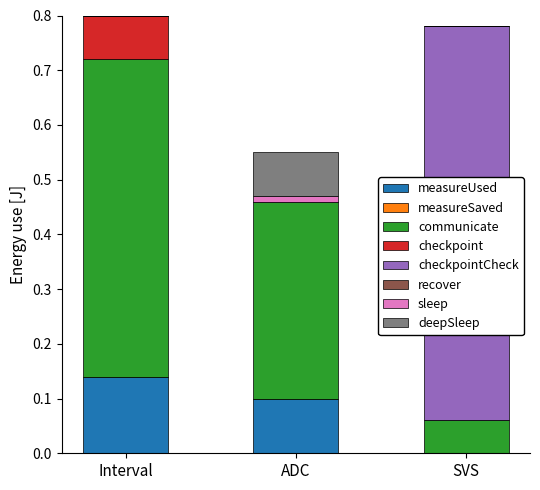

What is the total value across all series at Interval?

0.8